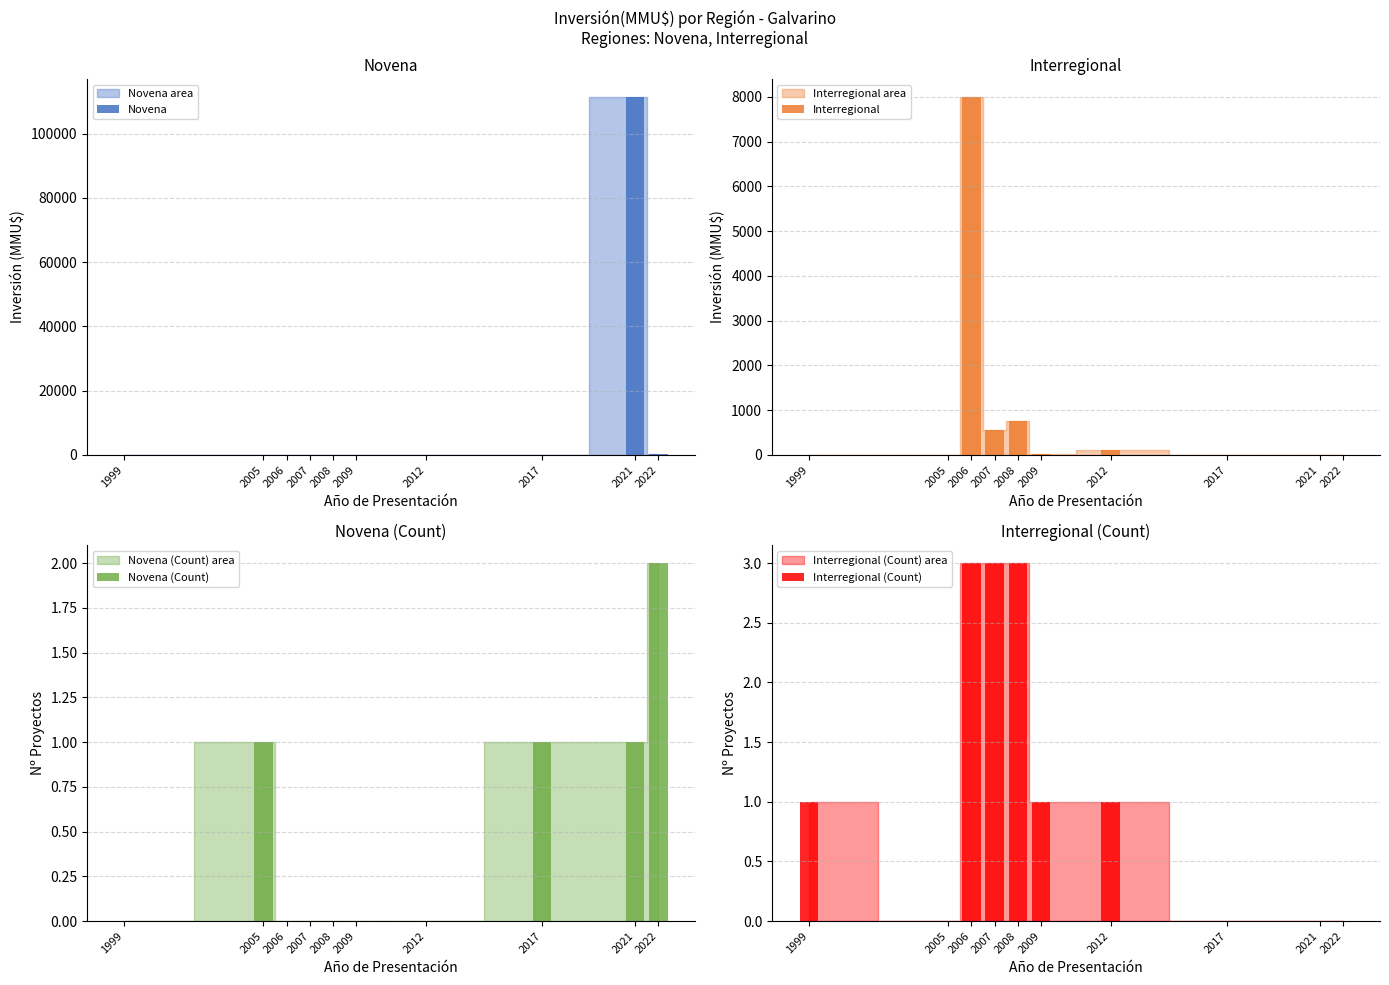

Are the bars grouped side by side (vs. stacked)?

Yes